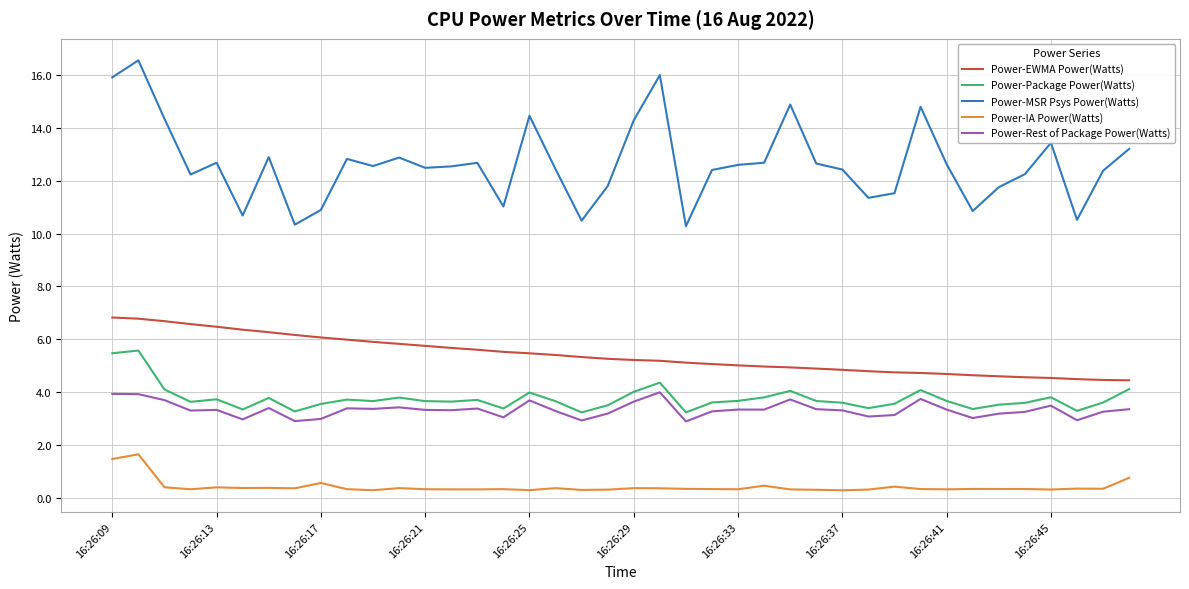

What is the maximum value for Power-Package Power(Watts)?

5.6